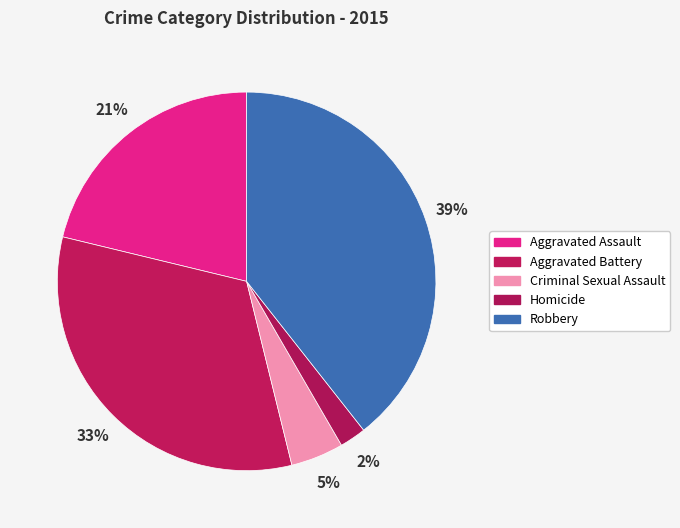

To the nearest percent, what portion does Criminal Sexual Assault represent?

5%